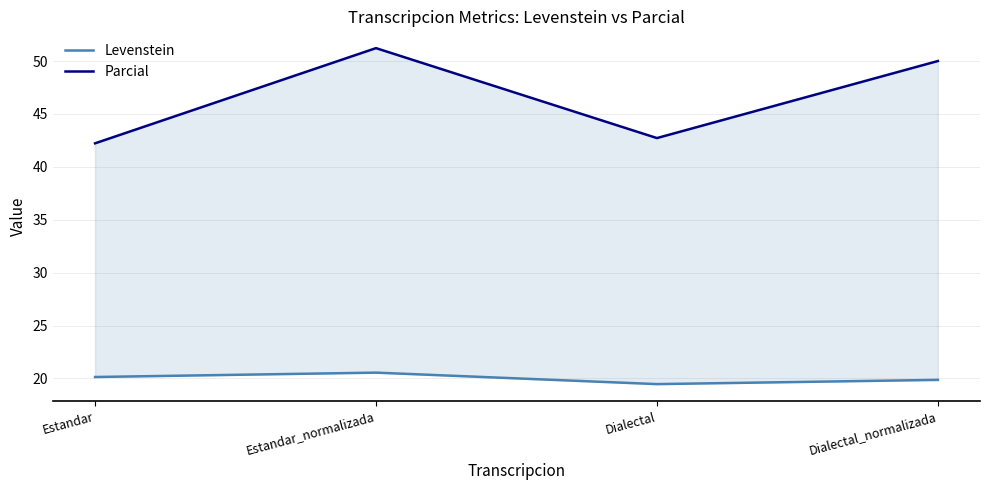

Count the number of data series in this chart.

2